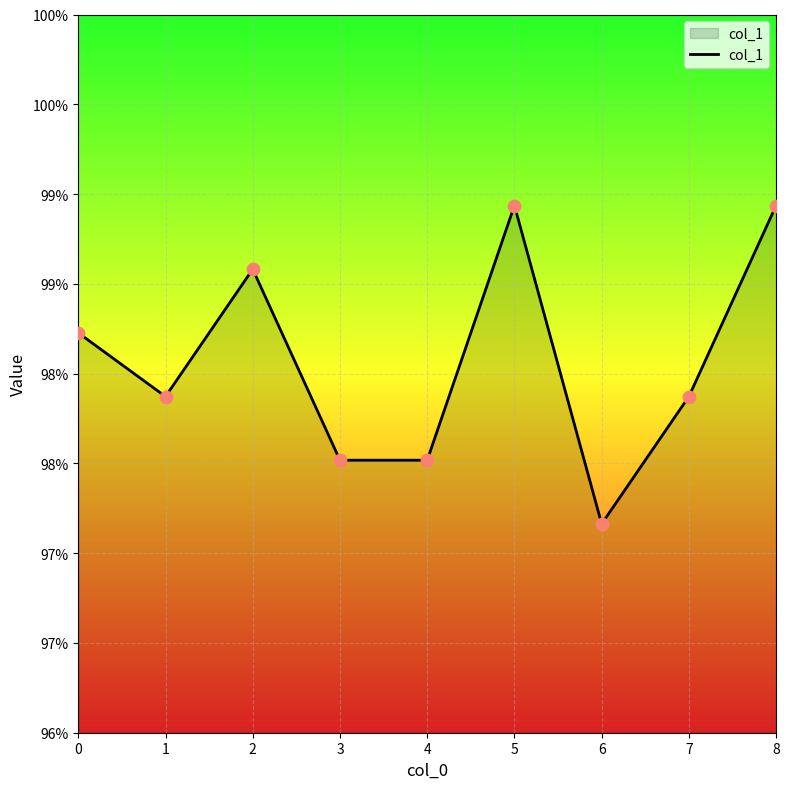

Between 8 and 7, which is larger?

8